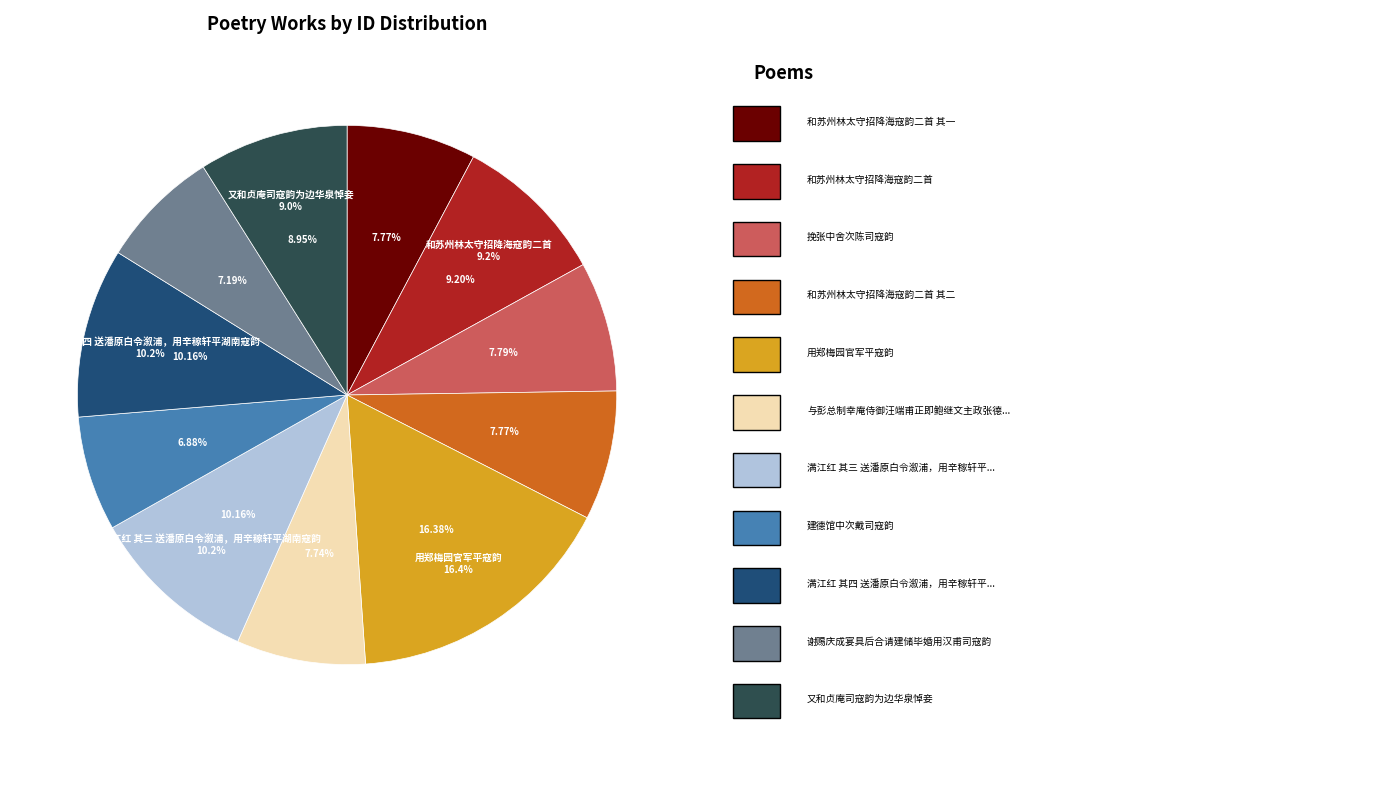

Is it true that 又和贞庵司寇韵为边华泉悼妾 is 9% of the pie?

True